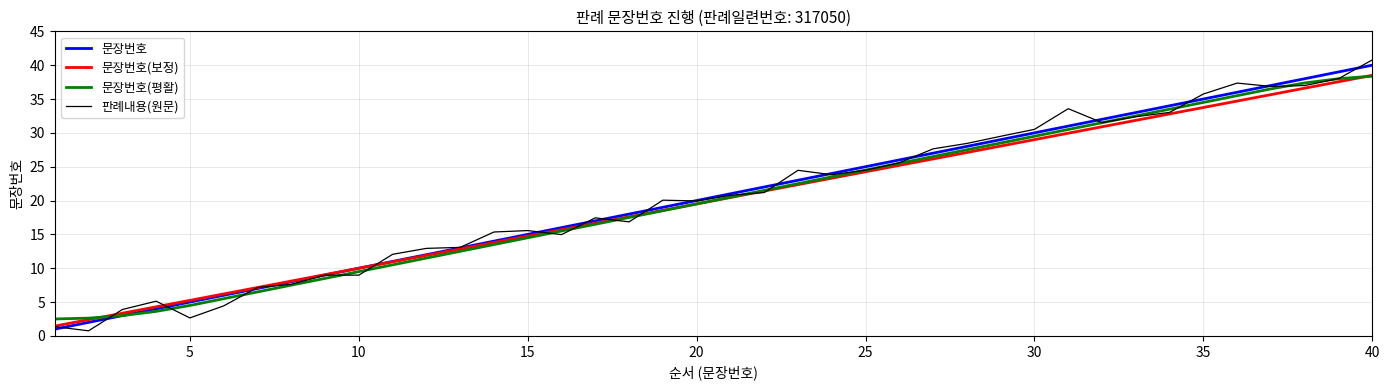

What is the smallest value displayed?

0.8